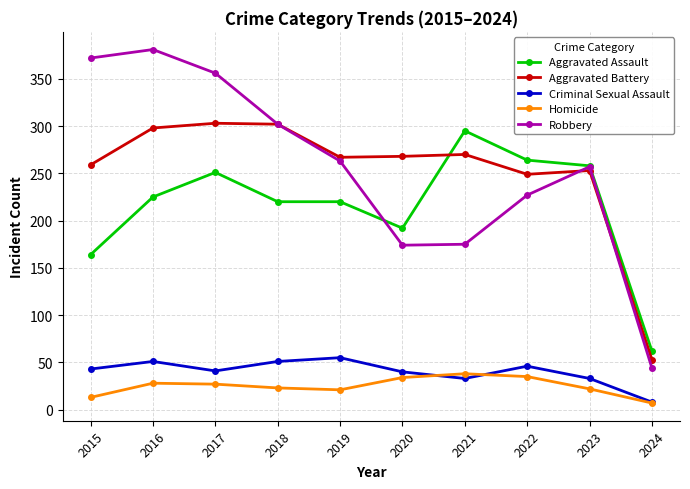

What is the sum of the Aggravated Assault values at 2019 and 2023?

478